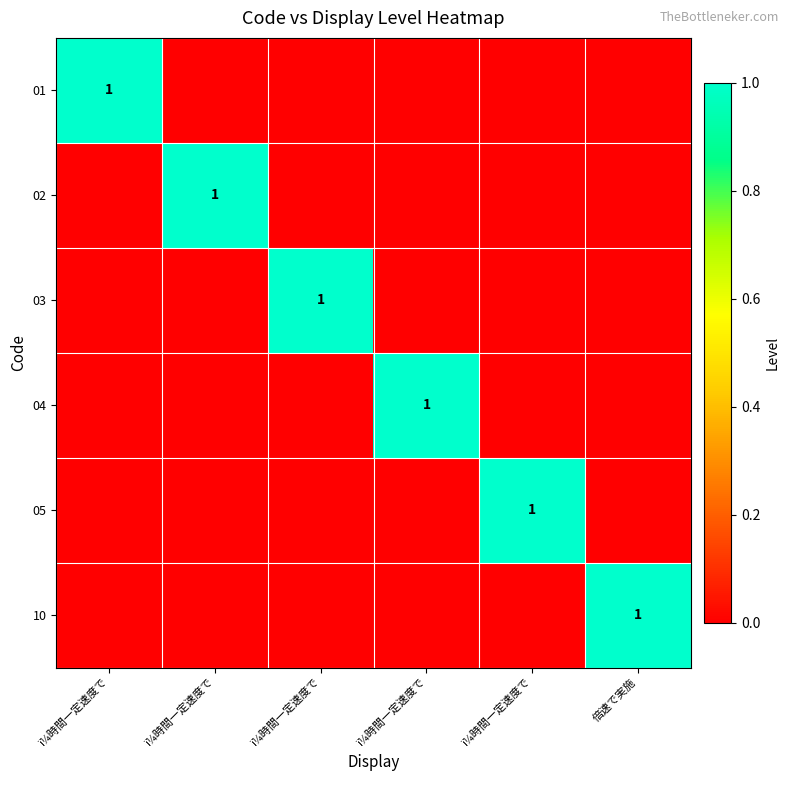

What is the sum of all 01 values?

1